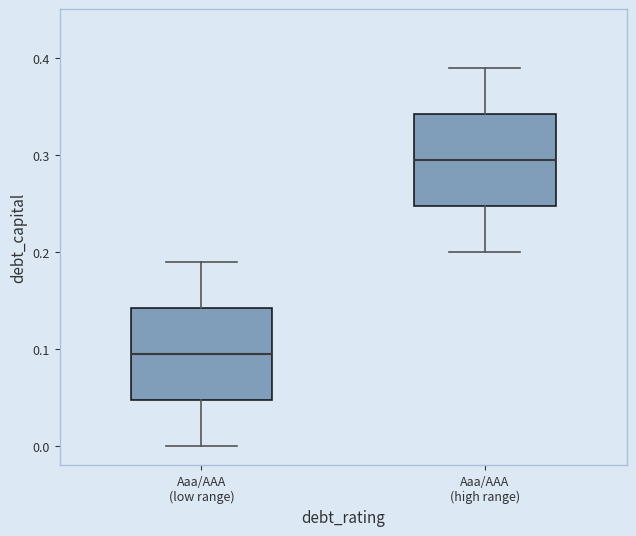

Which box has the highest median line?

Aaa/AAA (high range)